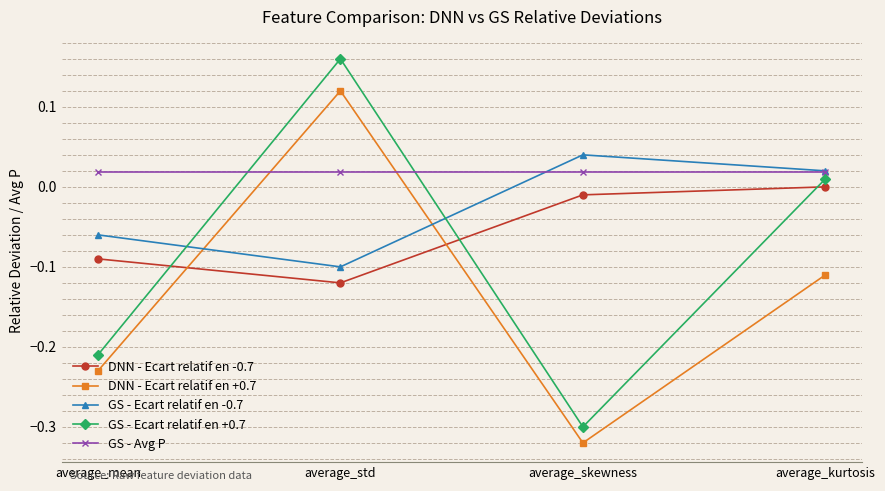

At which category is the sum across all series the highest?

average_std